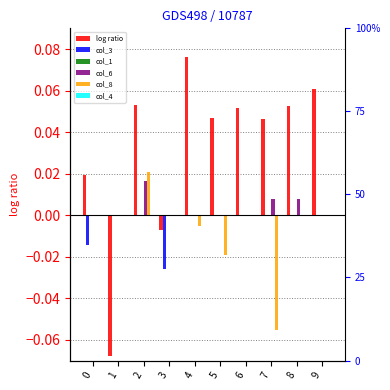

At which label does log ratio reach its minimum?

1